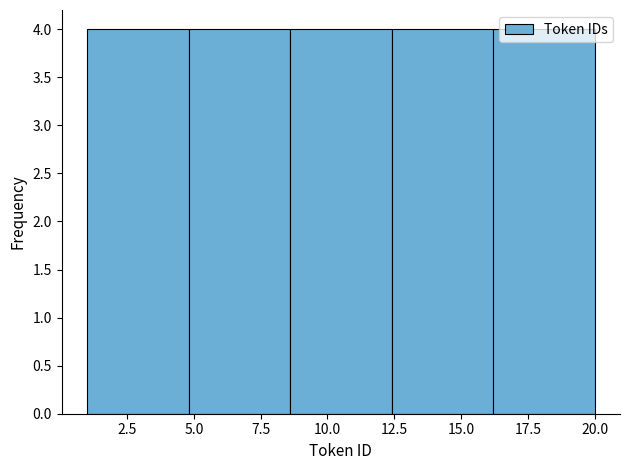

What is the height of the bar covering 16.2 to 20.0 on the x-axis? Neither the bar edges nor the heights are printed on the chart, so give them approximately, as read against the axes.

4